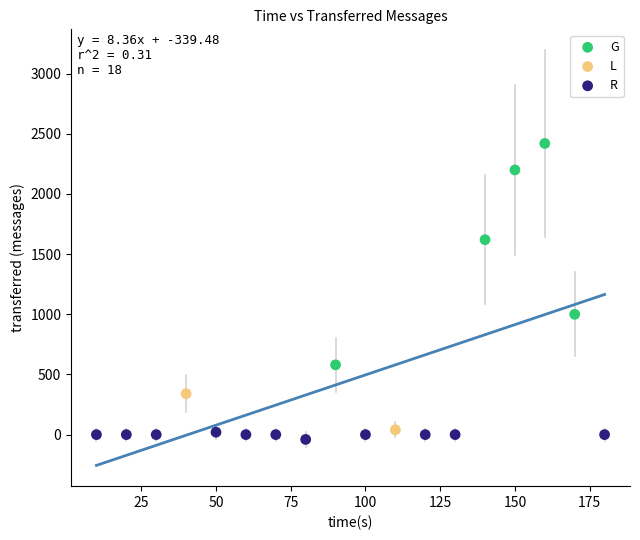

Which series has the widest spread of Y values?

G